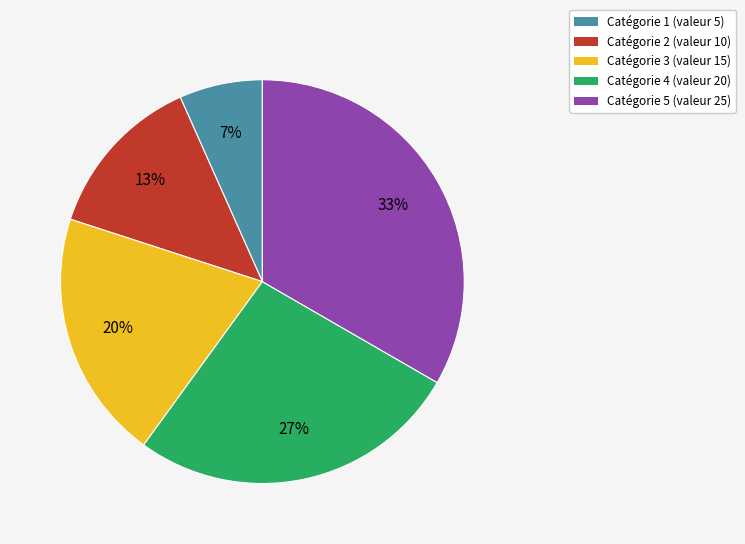

The Catégorie 4 (valeur 20) slice represents 27% of the pie. True or false?

True